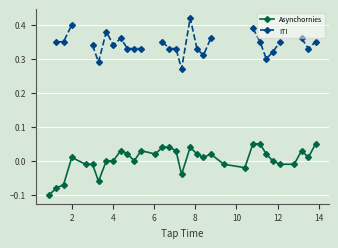

Is this an area chart (filled region under the line)?

No